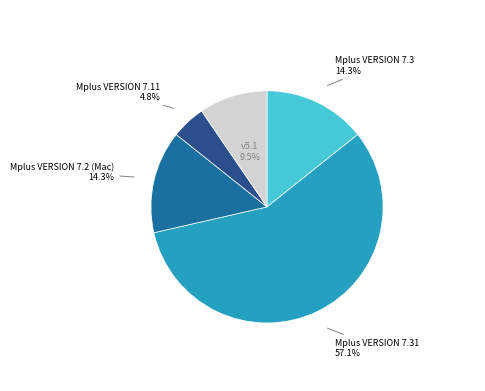

Does any single category account for the majority?

Yes